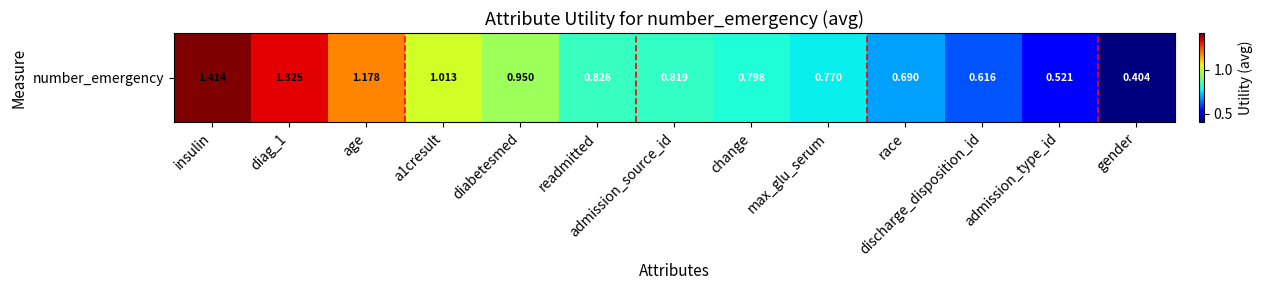

Reading left to right, extract all data points from this chart.

1.4	1.3	1.2	1.0	0.9	0.8	0.8	0.8	0.8	0.7	0.6	0.5	0.4